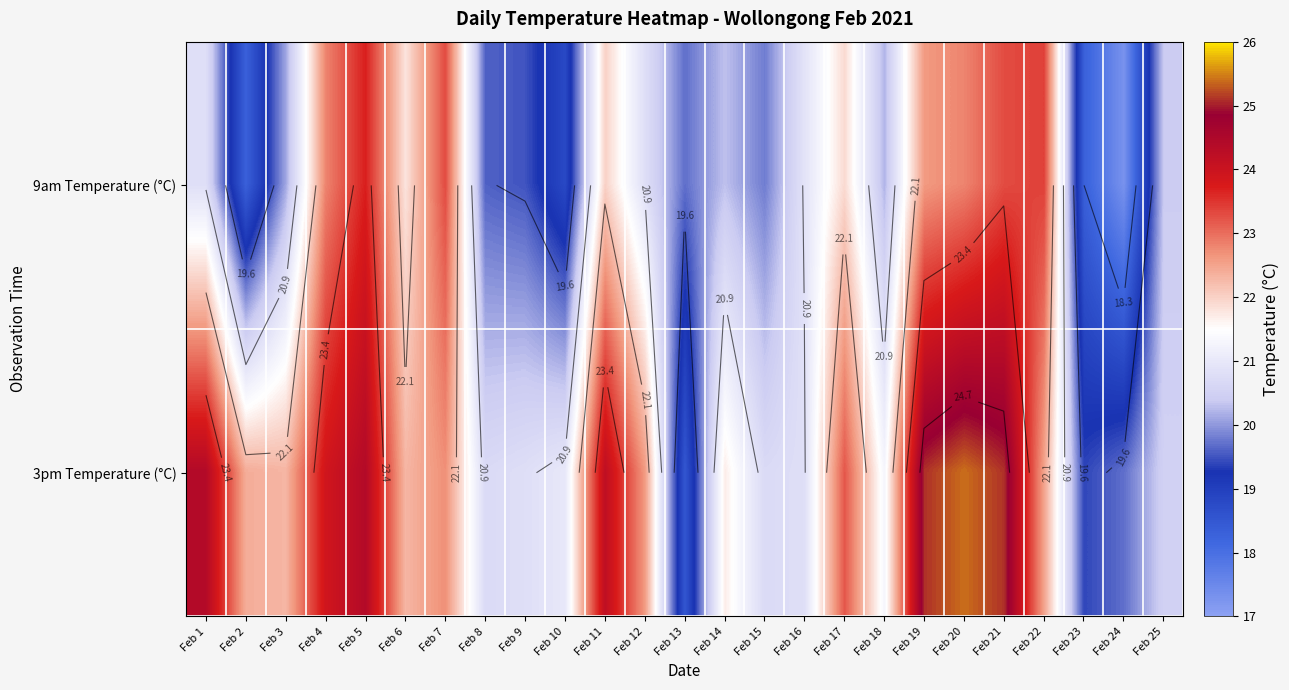

Count the number of categories in the chart.

25